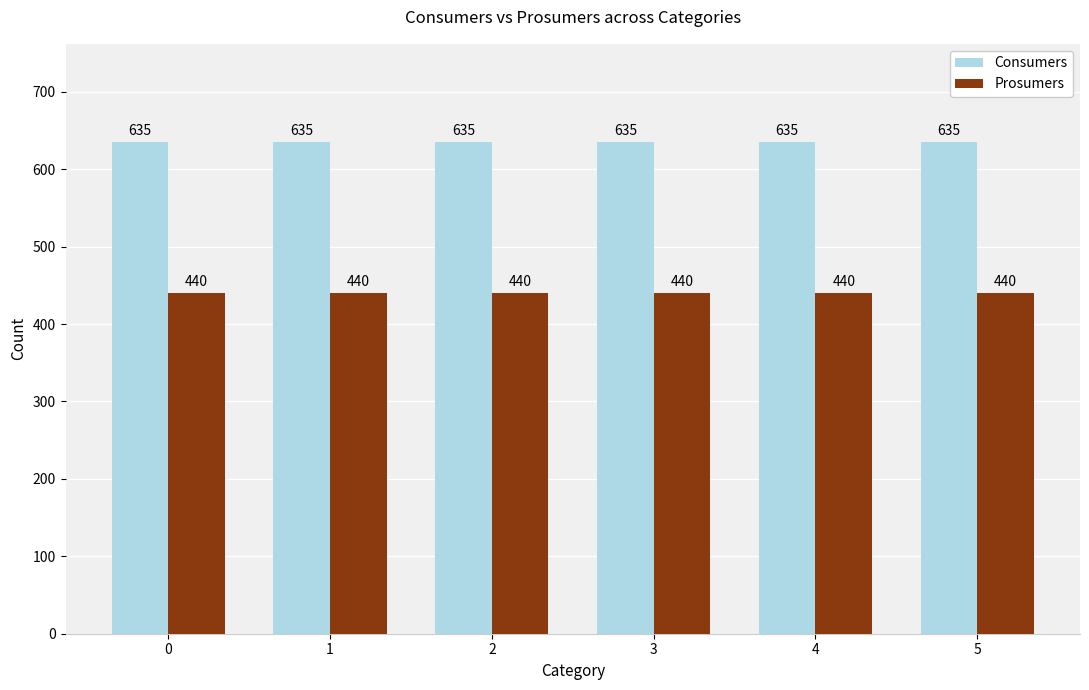

How many data points does each series have?

6